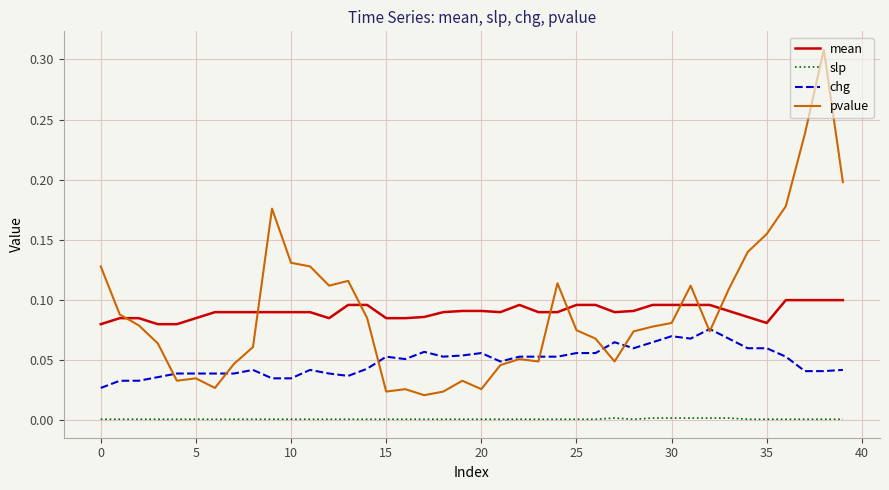

True or false: slp and mean cross at least once.

False